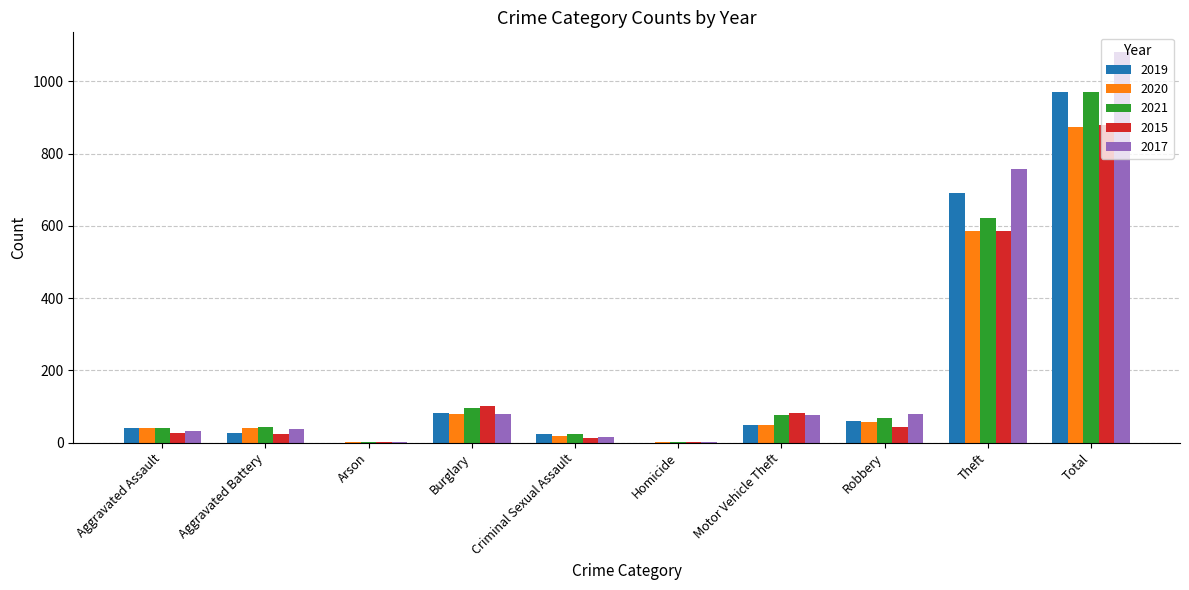

The value of 2017 at Total is 1082. True or false?

True